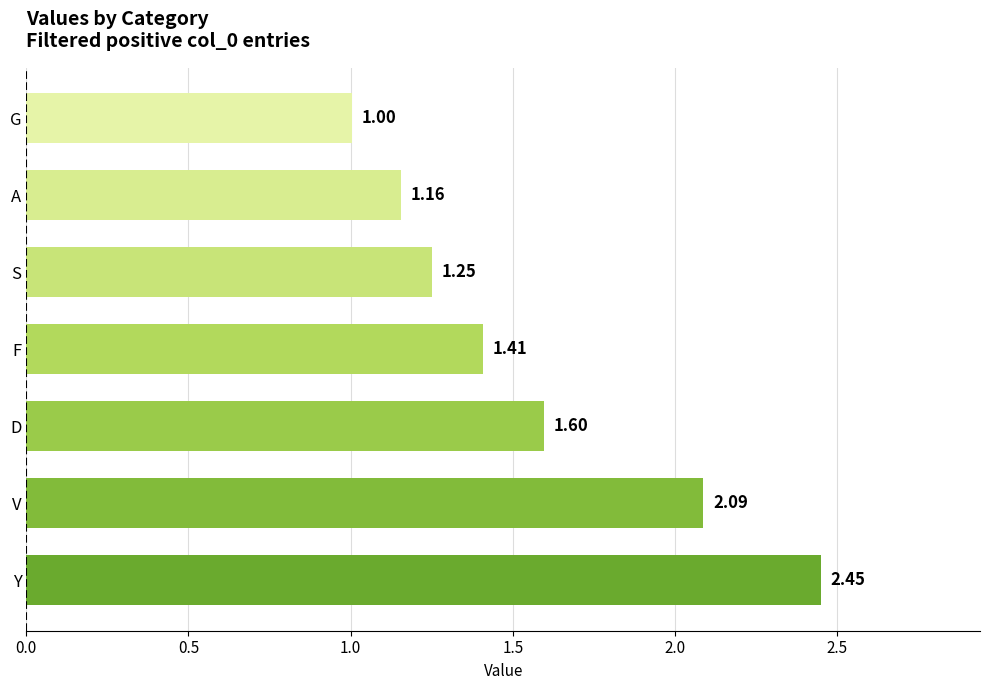

Which category has the lowest value across all series?

G